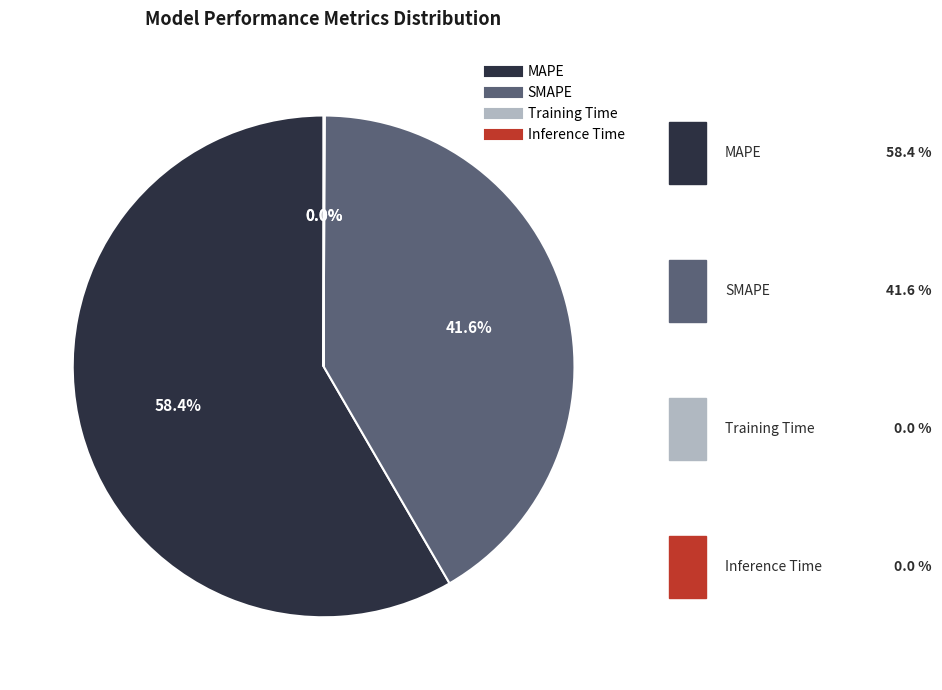

What portion of the pie excludes SMAPE?

58.4%